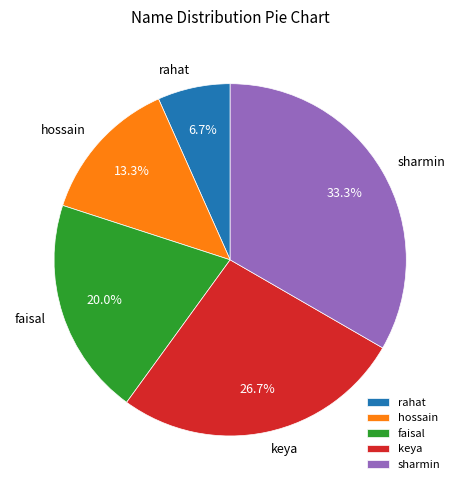

What is the ratio of the value at hossain to the value at faisal?

0.7